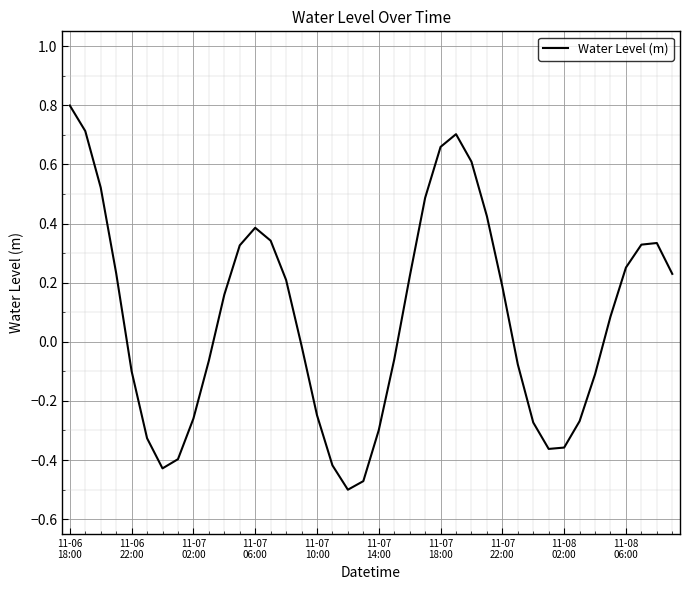

What is the difference between the maximum and minimum values?

1.3